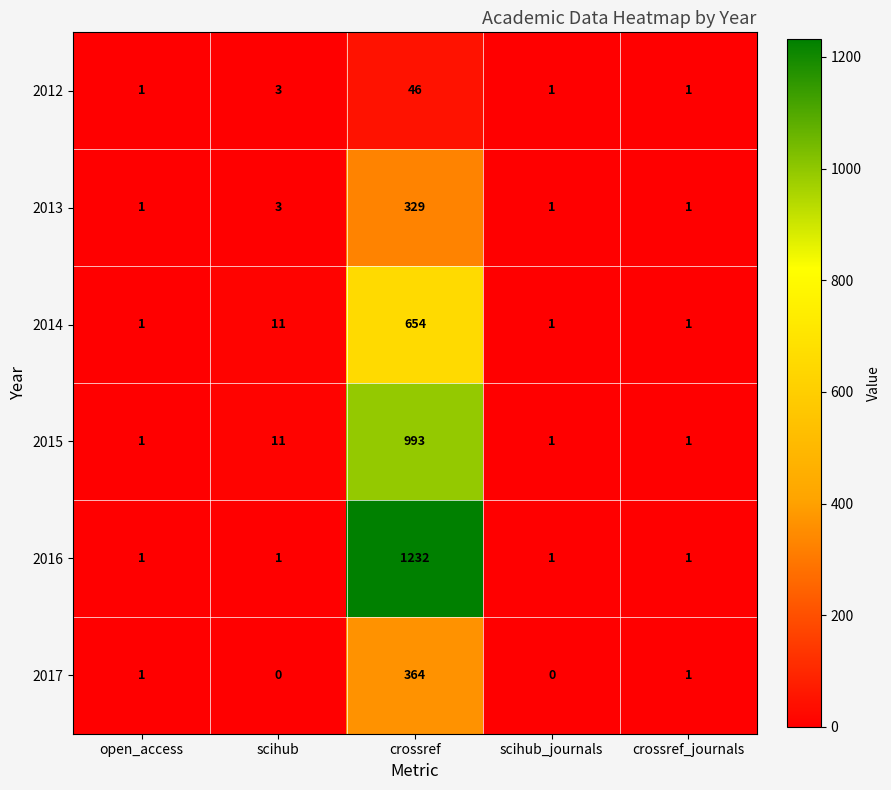

What is the sum of all 2016 values?

1236